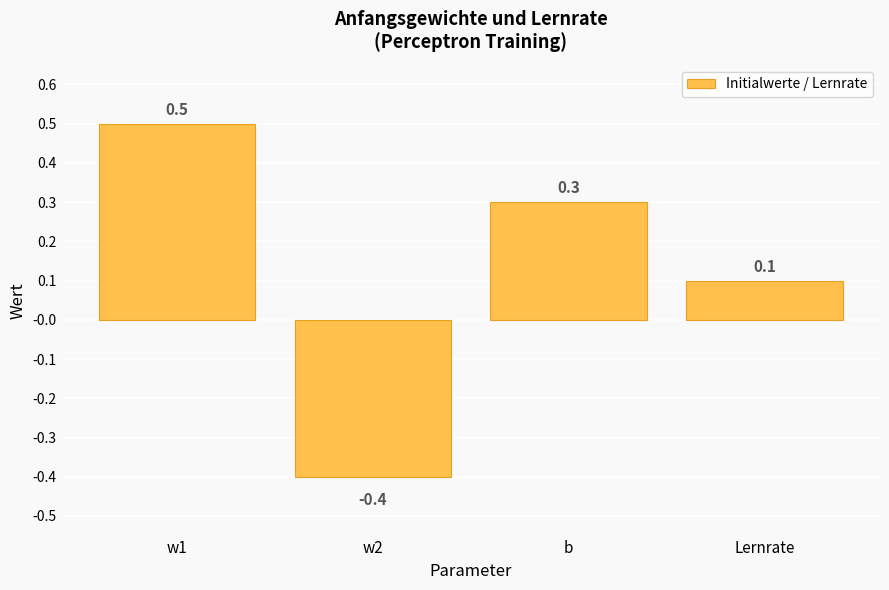

What is the sum of all values?

0.5